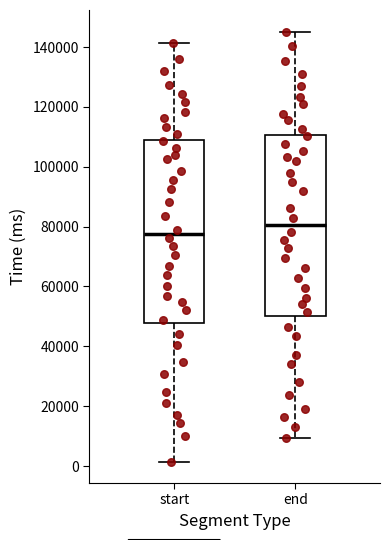

Which box has the lowest median line?

start